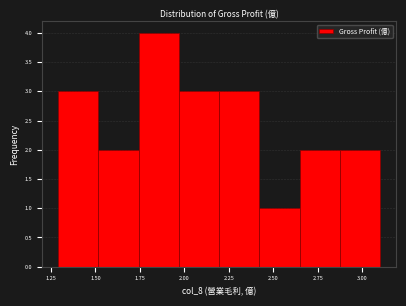

Reading left to right, list every bar in this chart as the range it spans on the x-axis followed by its height. Neither the bar edges nor the heights are printed on the chart, so give them approximately, as read against the axes.

1.30 to 1.50: 3
1.50 to 1.75: 2
1.75 to 1.95: 4
1.95 to 2.20: 3
2.20 to 2.40: 3
2.40 to 2.65: 1
2.65 to 2.85: 2
2.85 to 3.10: 2